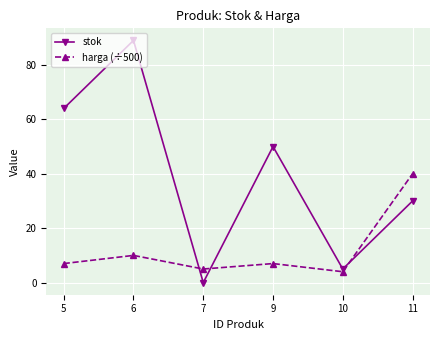

What is the difference between the highest and lowest values at 5?

57